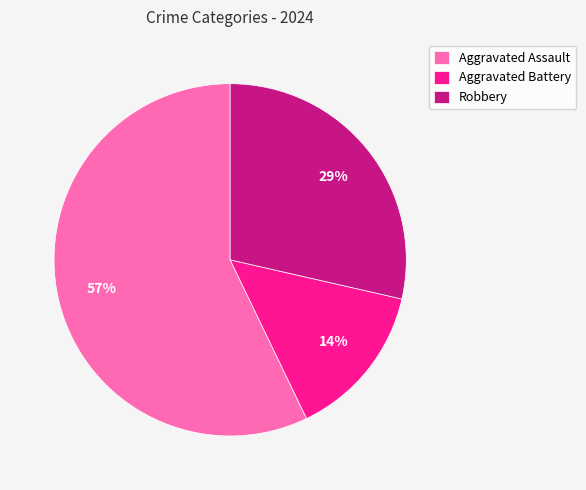

How many segments does this pie chart have?

3